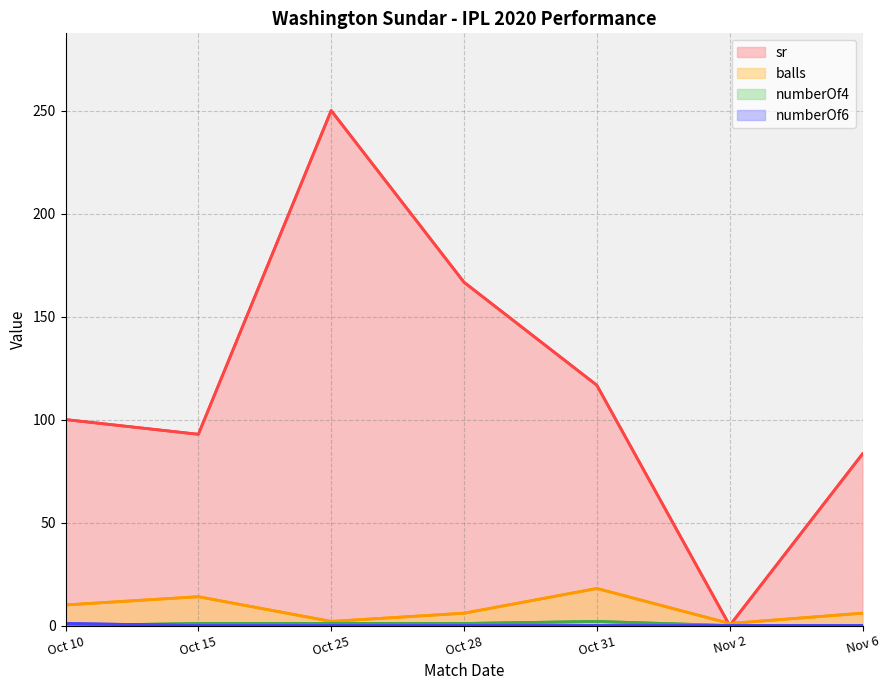

Between Oct 31 and Oct 25, which is larger?

Oct 25